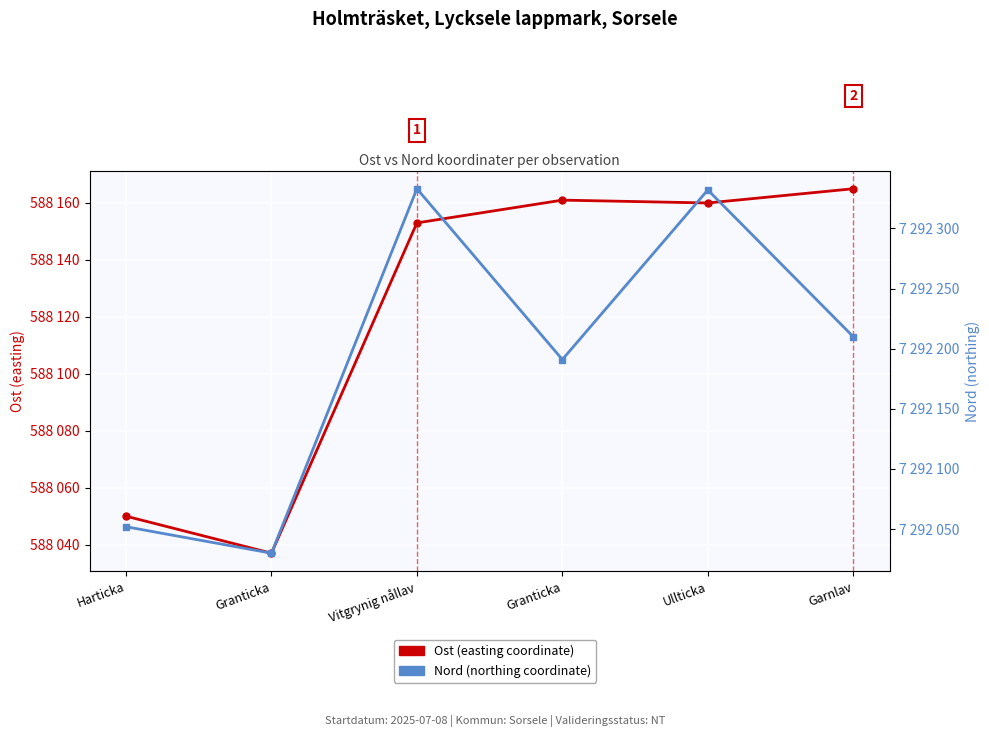

Which series has the largest total across all categories?

Nord (northing coordinate)